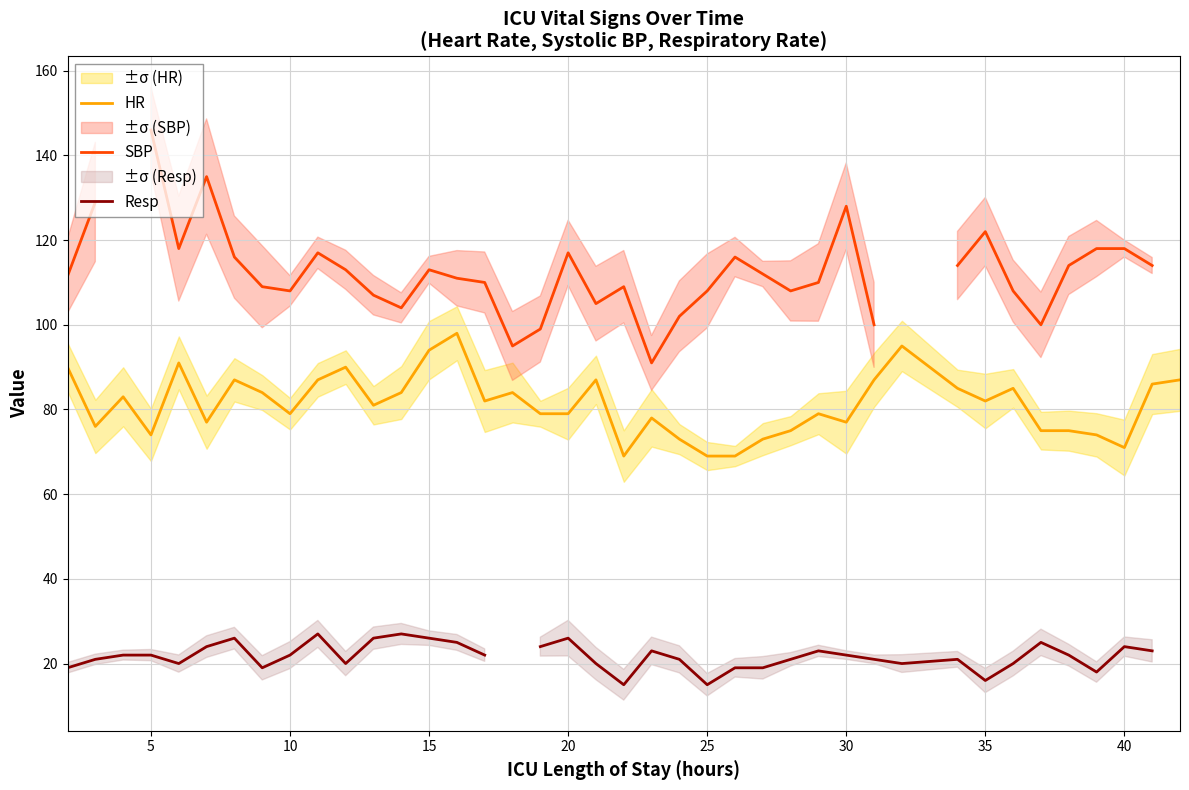

What are all the series names shown in the legend?

HR, SBP, Resp